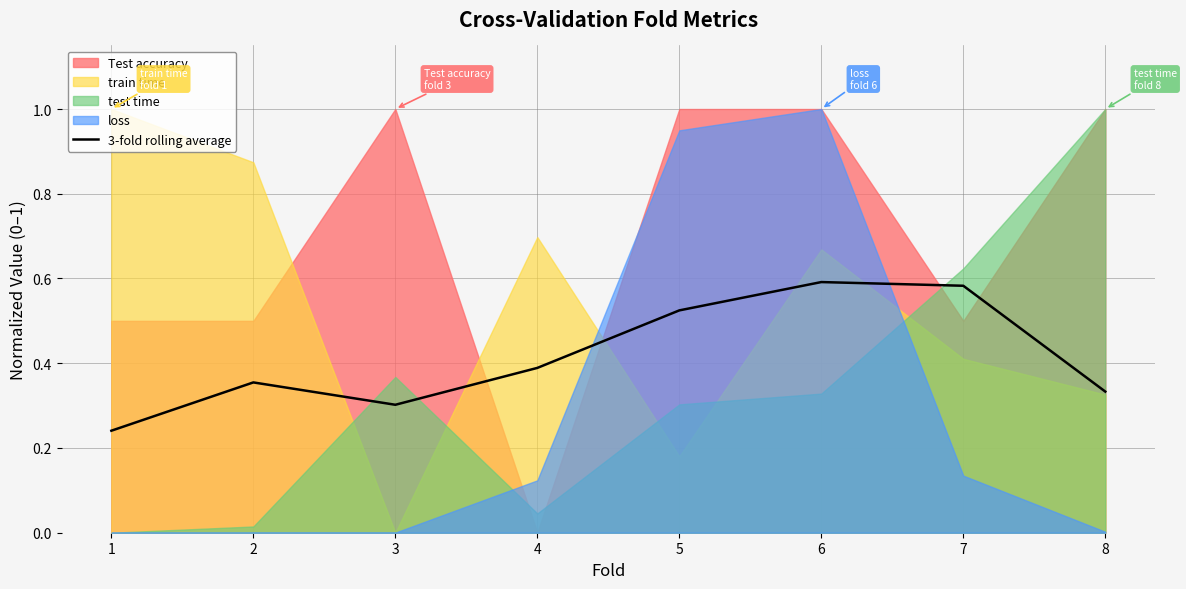

How many points are higher than both their immediate neighbors (excluding endpoints)?

2